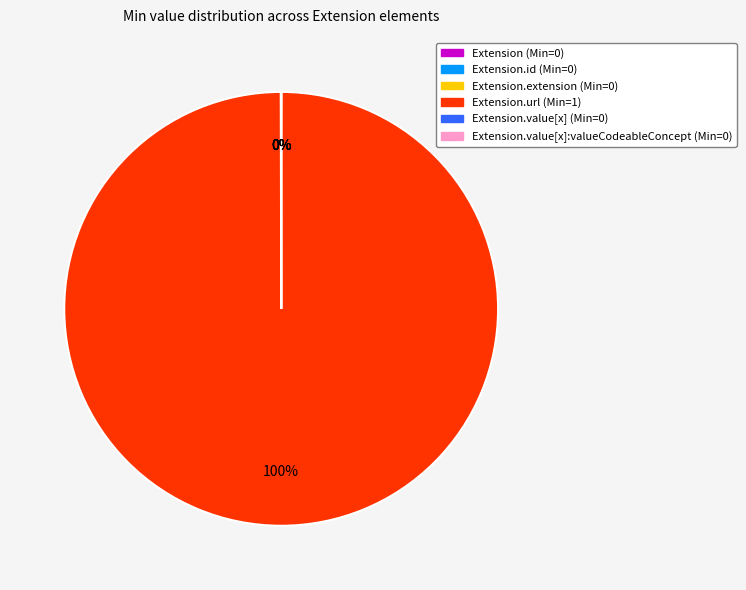

Does any single category account for the majority?

Yes